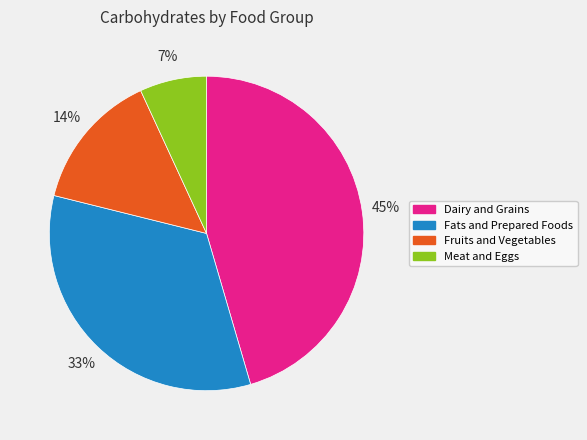

What is the smallest slice in the pie chart?

Meat and Eggs